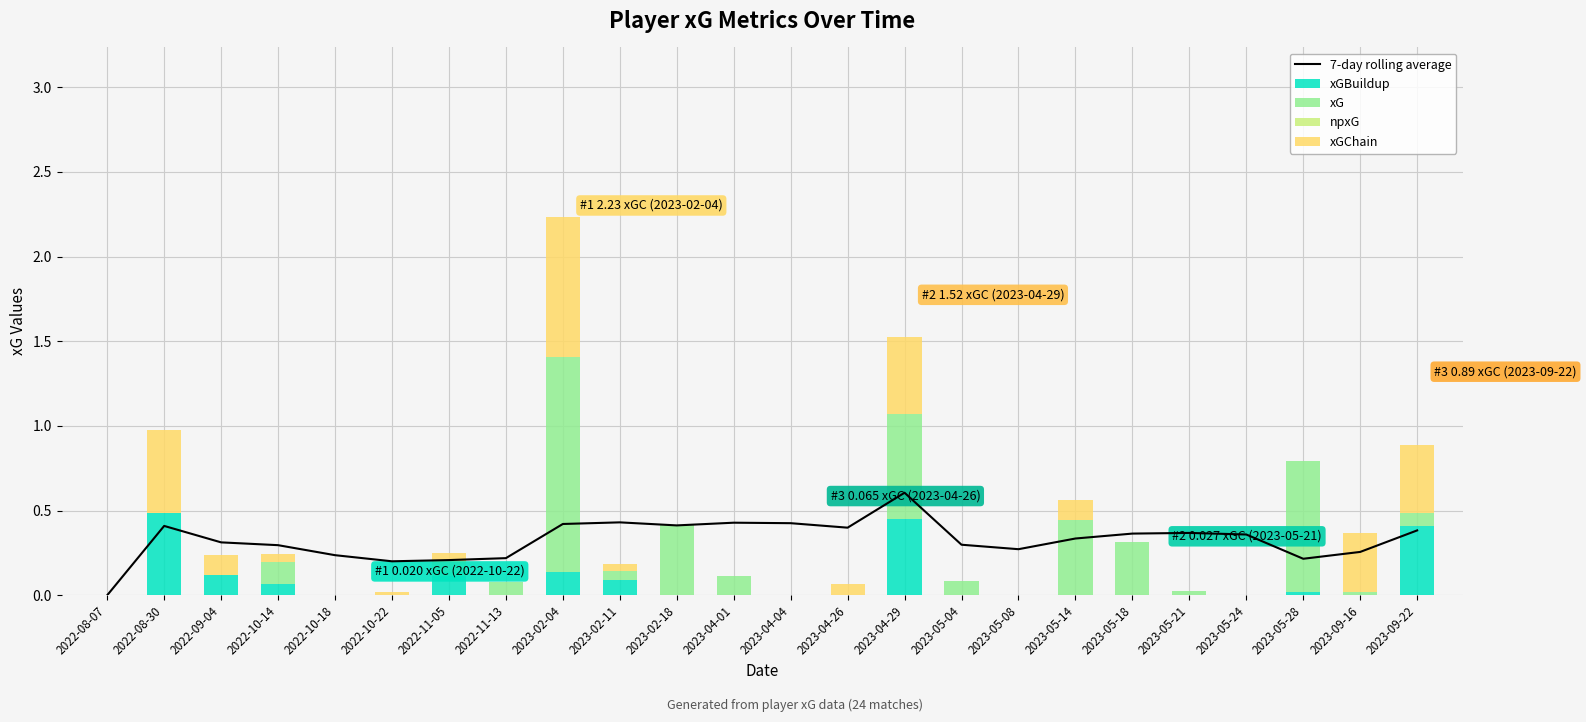

Is it true that xGBuildup equals 0.2 at 2023-04-01?

False